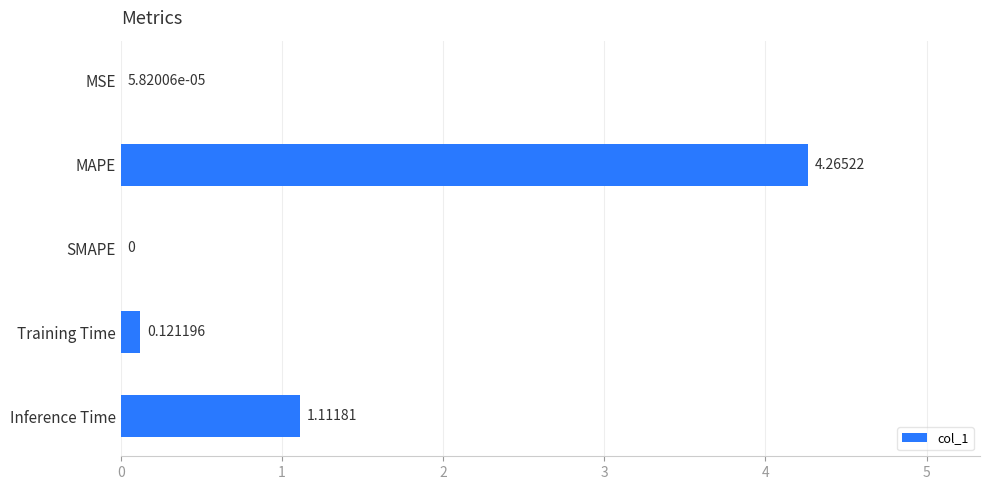

Which label corresponds to the largest value in the chart?

MAPE